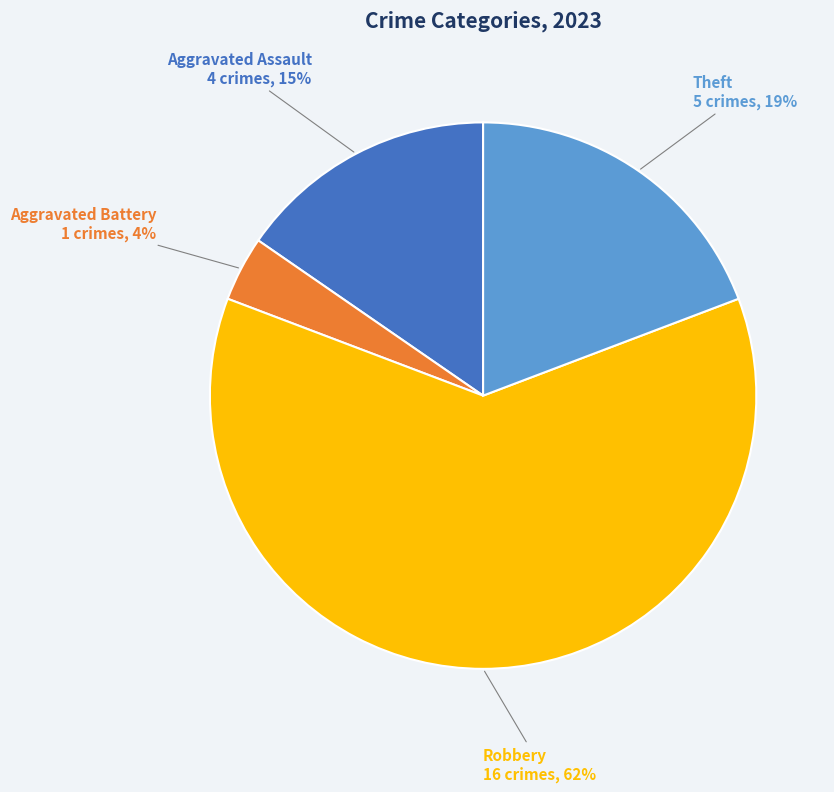

True or false: Robbery accounts for 49% of the total.

False